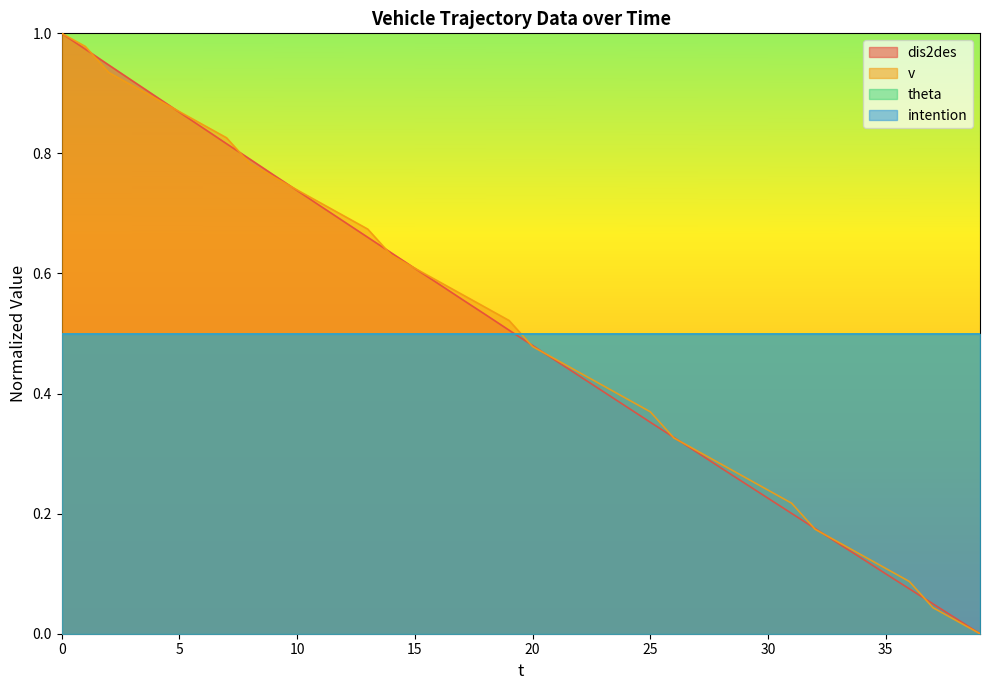

How many lines are shown in the chart?

4